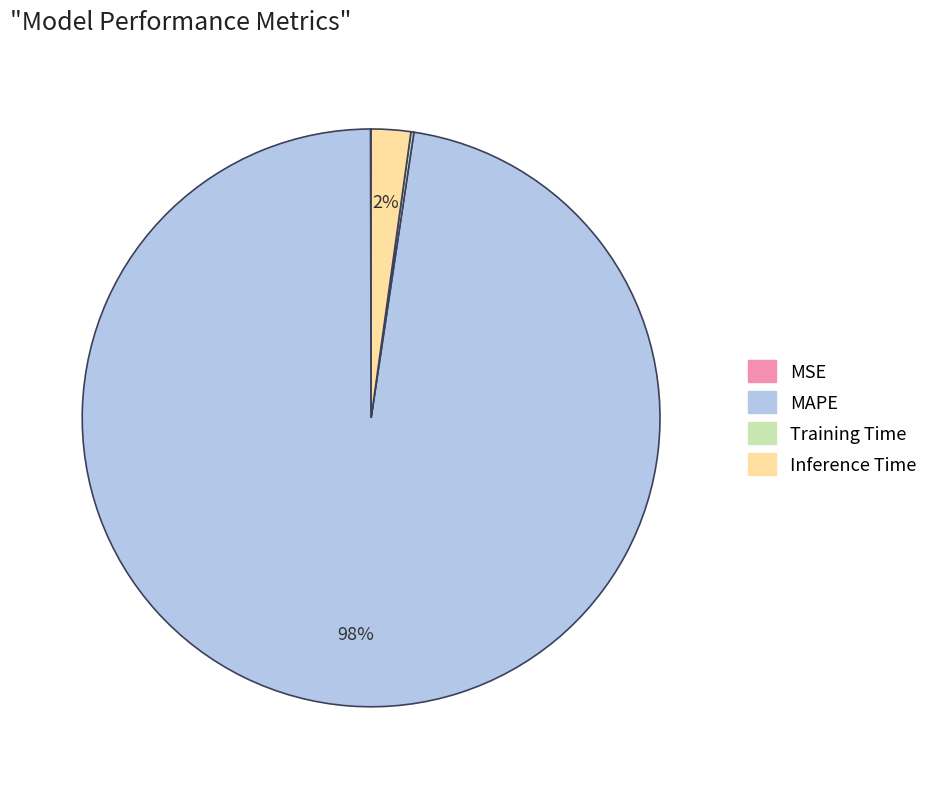

Which slice is the largest?

MAPE